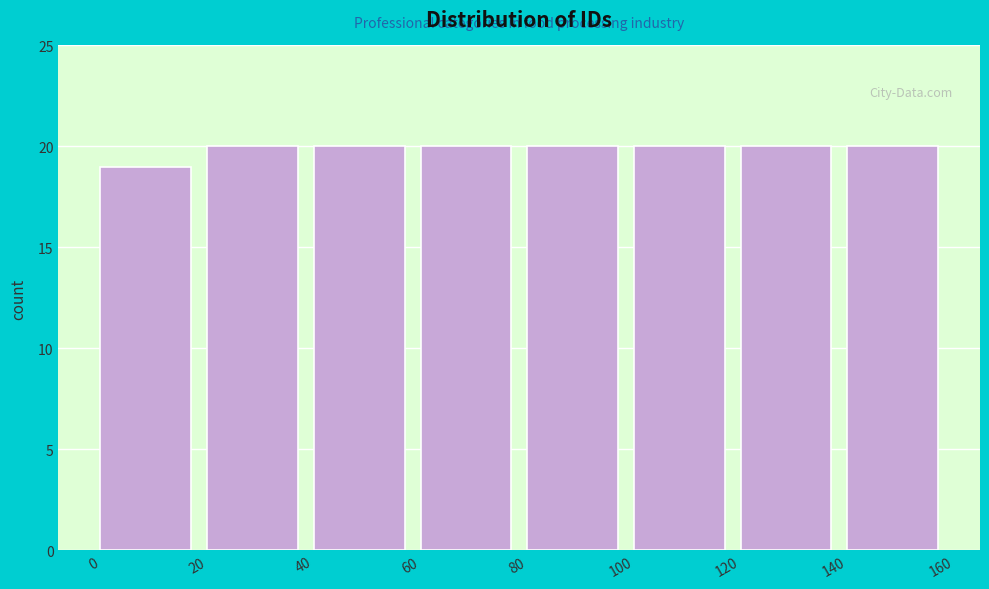

Reading left to right, list every bar in this chart as the range it spans on the x-axis followed by its height. The values are not printed on the chart, so give them approximately, as read against the axis.

0 to 20: 19
20 to 40: 20
40 to 60: 20
60 to 80: 20
80 to 100: 20
100 to 120: 20
120 to 140: 20
140 to 160: 20